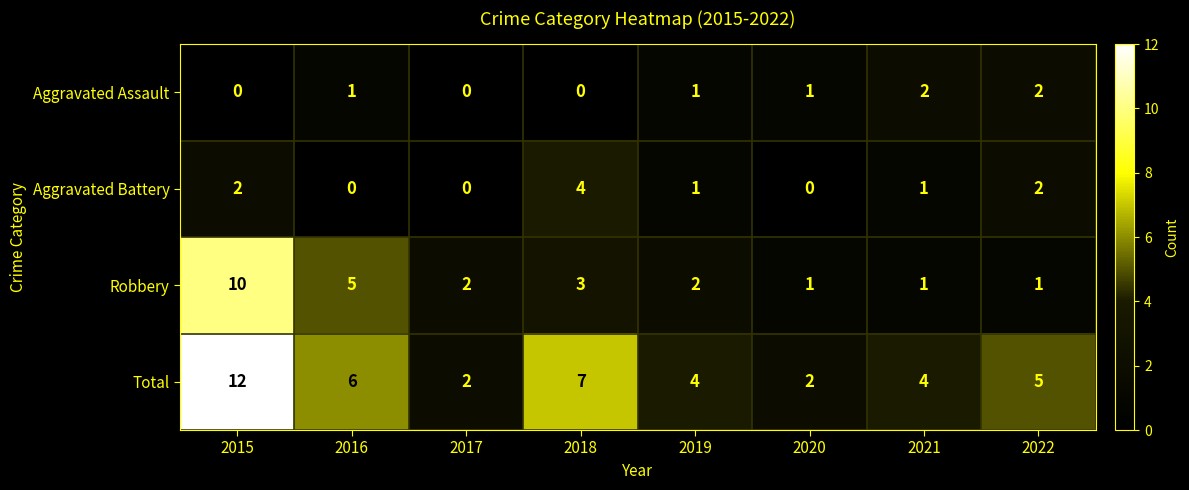

Count the Total values in the range 4 to 7.

5